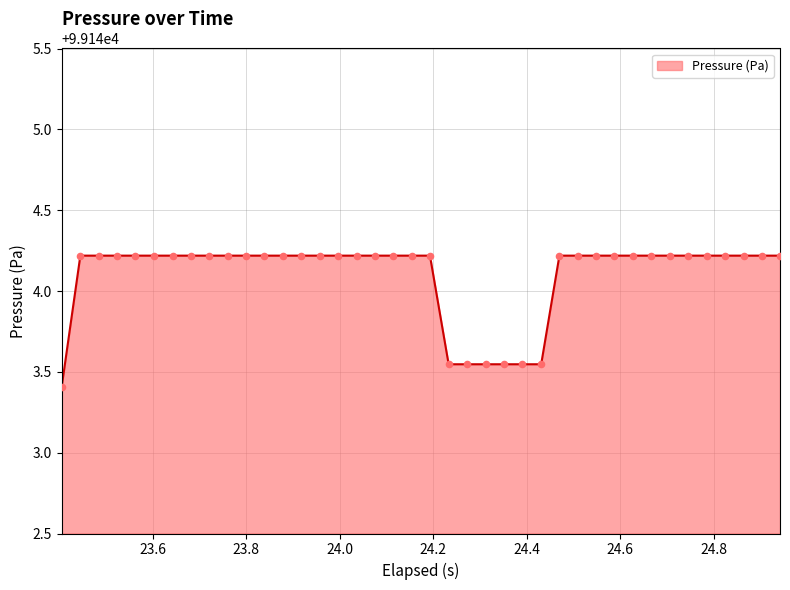

What is the maximum value shown in the chart?

99144.2